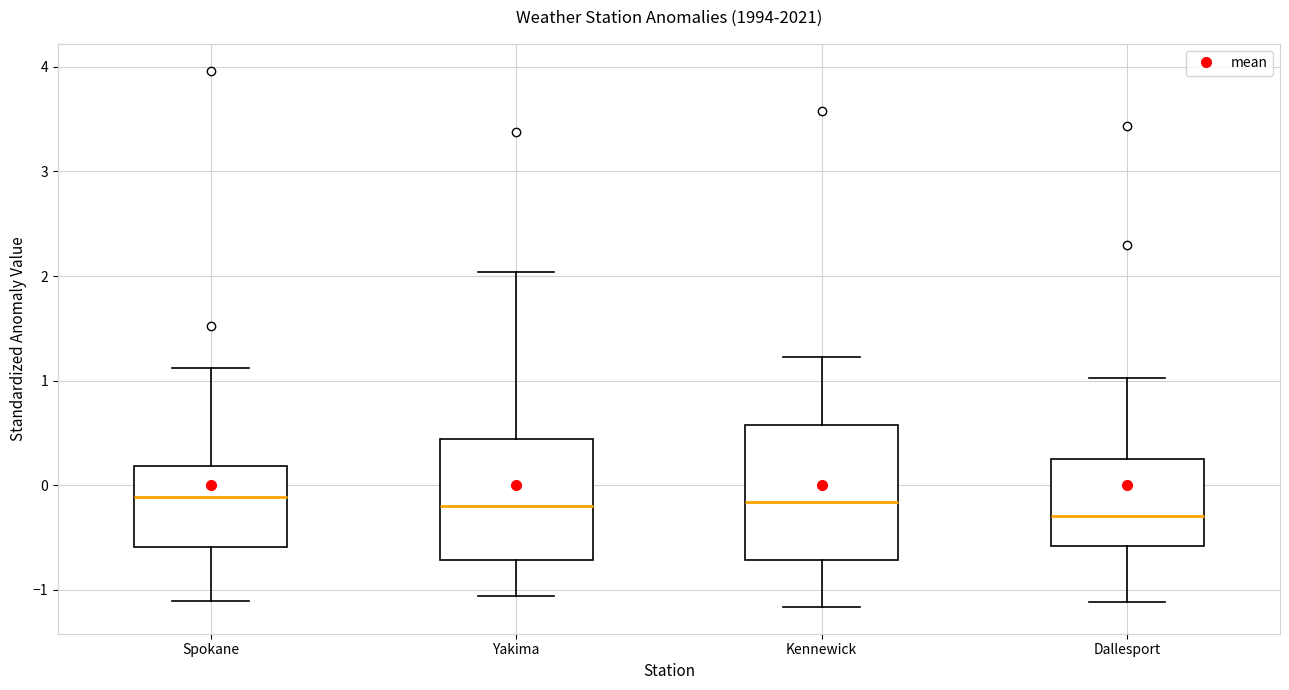

Reading left to right, transcribe this box plot: for each box, give where its median line is, the range the box spans, and where its two whiskers end, as read against the y-axis. The values are not printed on the chart, so give them approximately, as read against the axis.

Spokane: median -0.1, box -0.6 to 0.2, whiskers -1.1 to 1.1
Yakima: median -0.2, box -0.7 to 0.4, whiskers -1.1 to 2.0
Kennewick: median -0.2, box -0.7 to 0.6, whiskers -1.2 to 1.2
Dallesport: median -0.3, box -0.6 to 0.2, whiskers -1.1 to 1.0